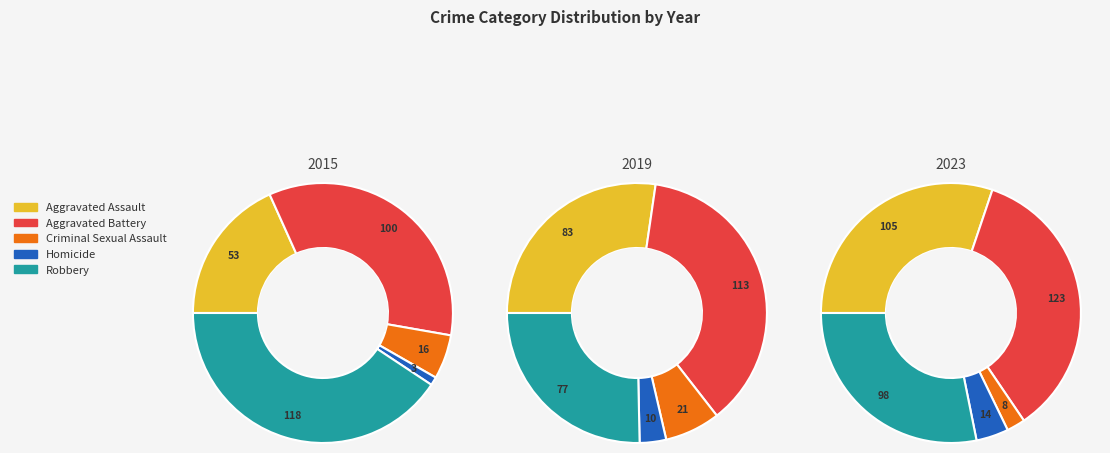

Count the number of slices in the pie.

5